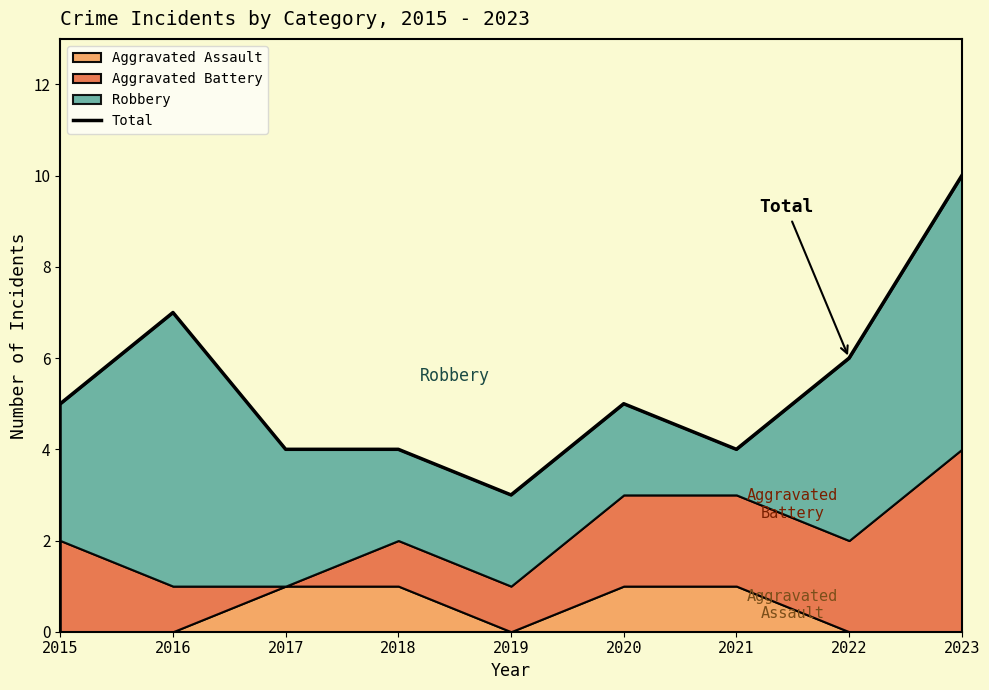

Does the chart have visible grid lines?

No